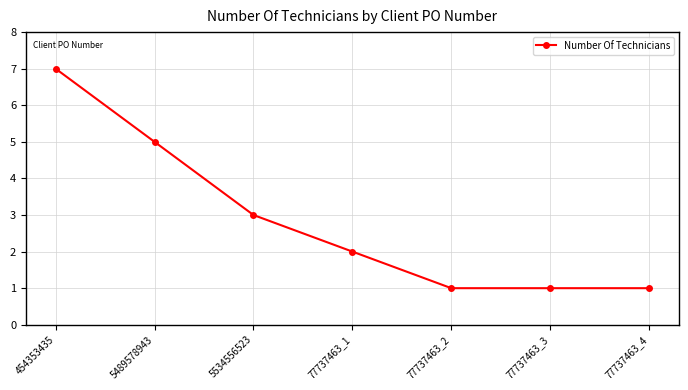

Between 5534556523 and 5489578943, which is larger?

5489578943